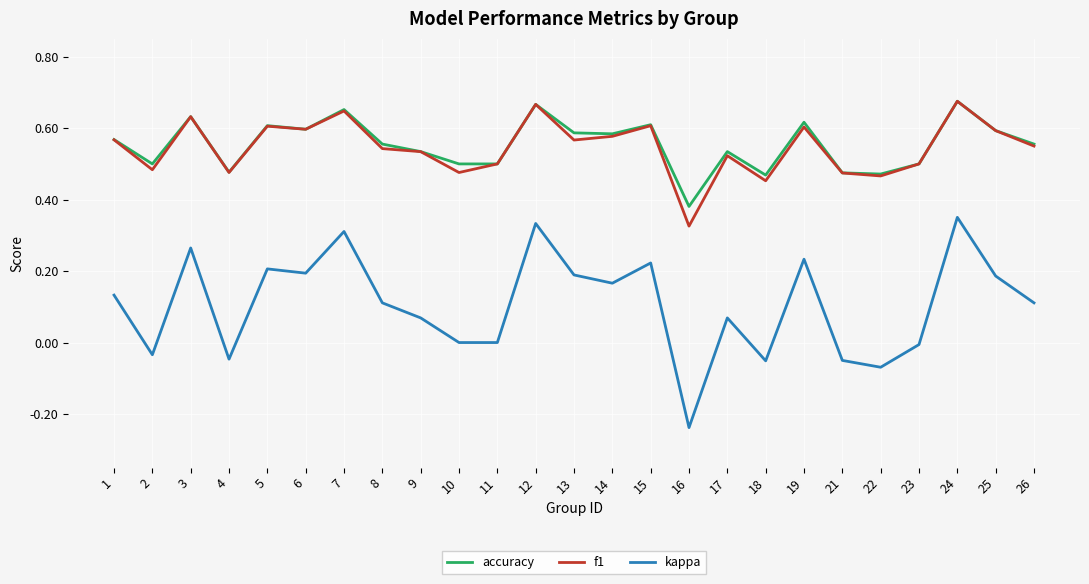

True or false: f1 and kappa cross at least once.

False